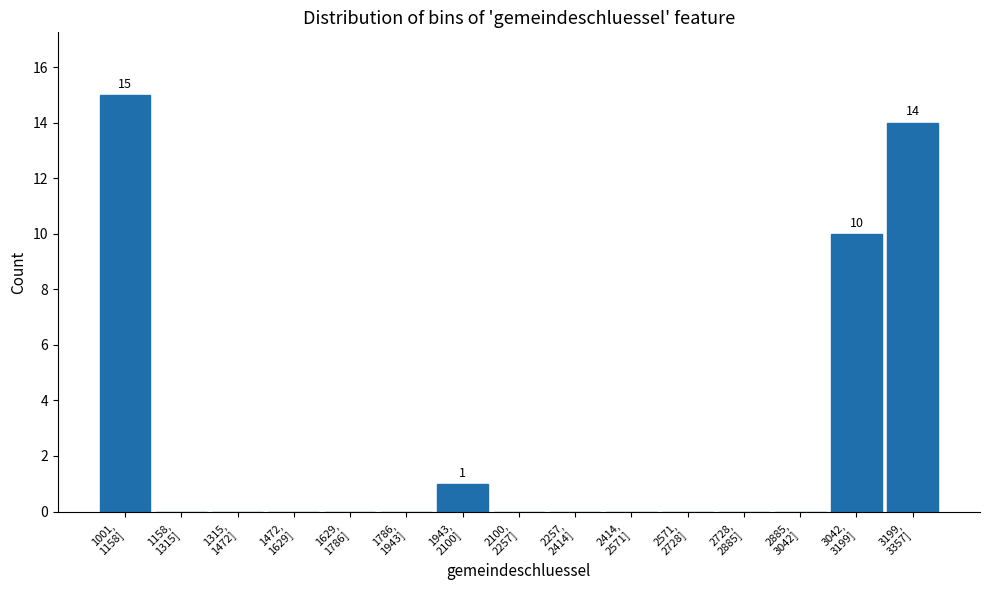

What is the maximum value shown in the chart?

15